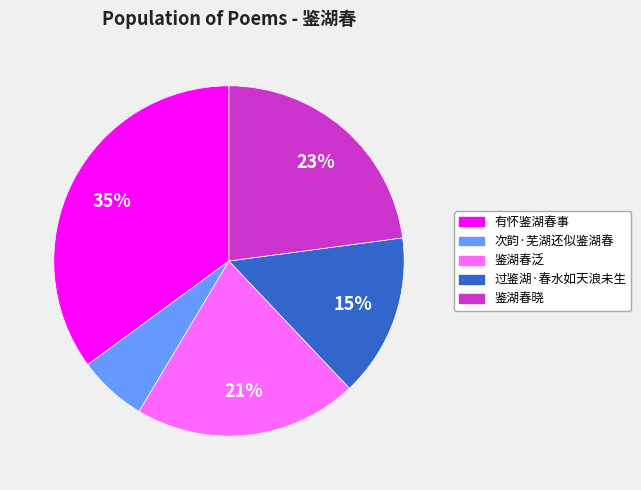

Which has a higher value, 过鉴湖·春水如天浪未生 or 鉴湖春晓?

鉴湖春晓